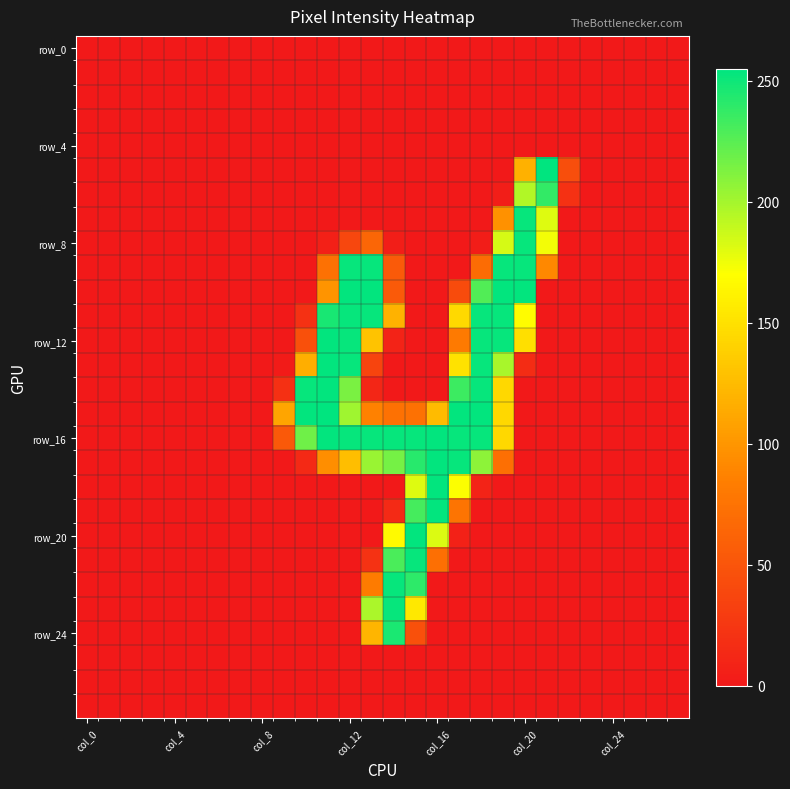

Count the number of data series in this chart.

28